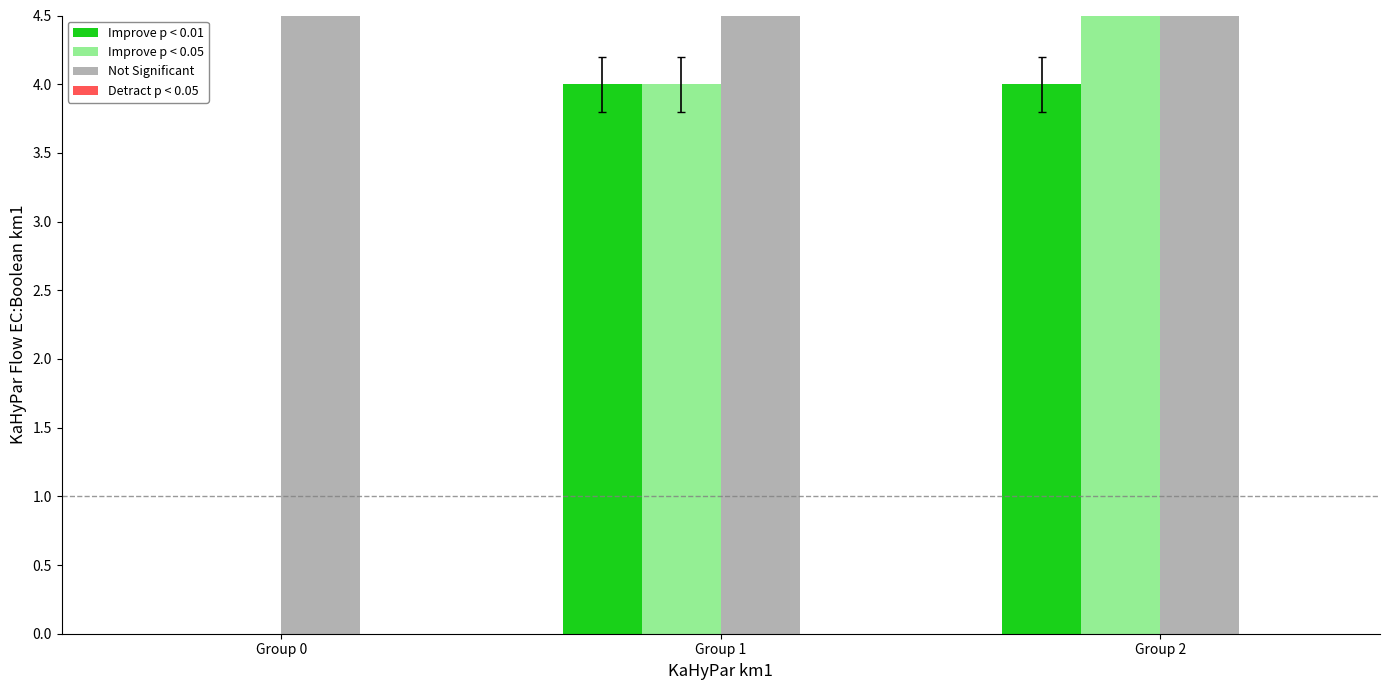

What is the spread (max minus min) of values at Group 2?

8